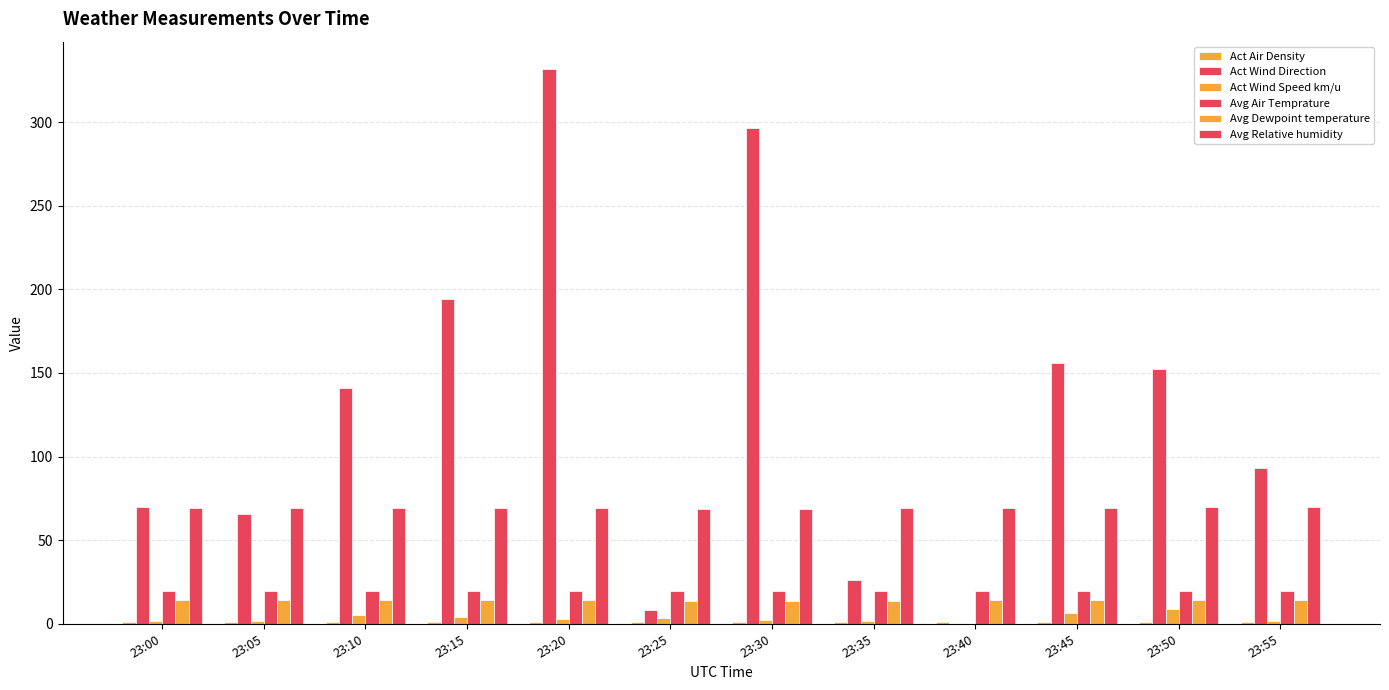

Are the bars horizontal?

No